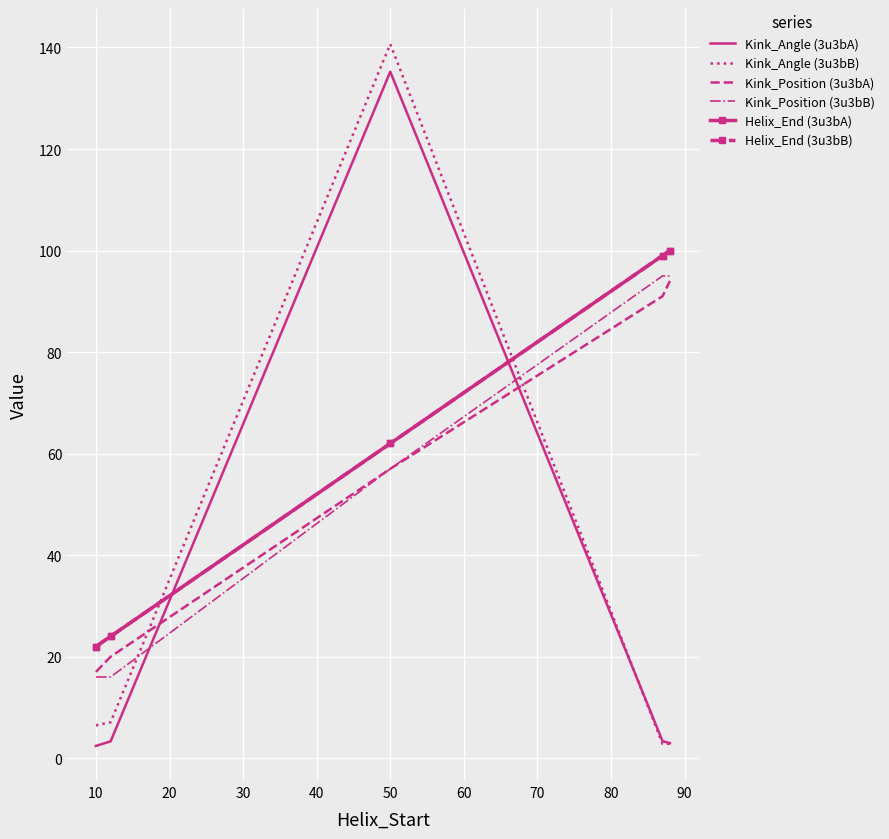

After their last crossing, which series has the higher values: Kink_Position (3u3bA) or Kink_Angle (3u3bB)?

Kink_Position (3u3bA)